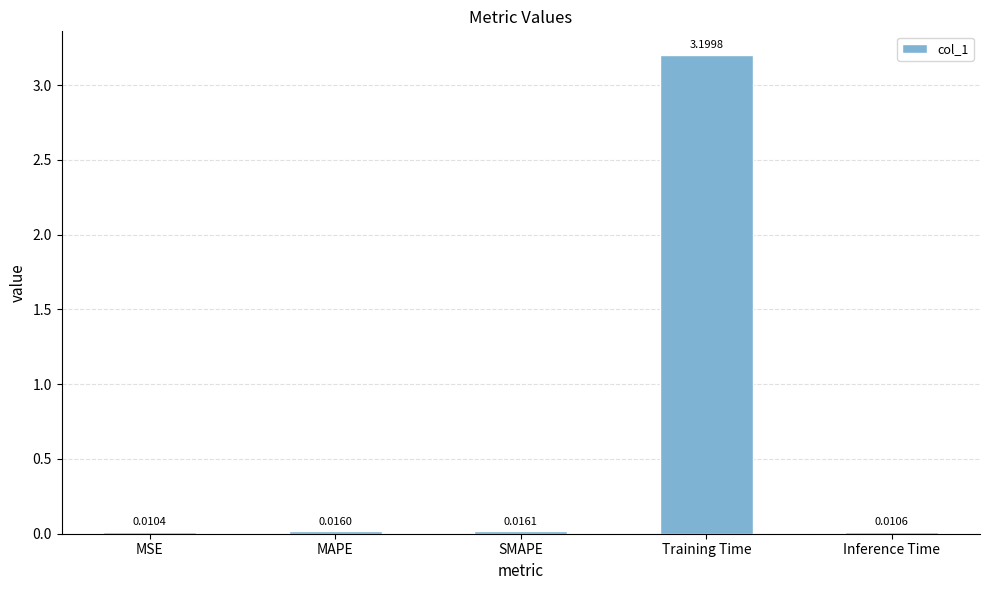

What is the greatest value displayed?

3.2